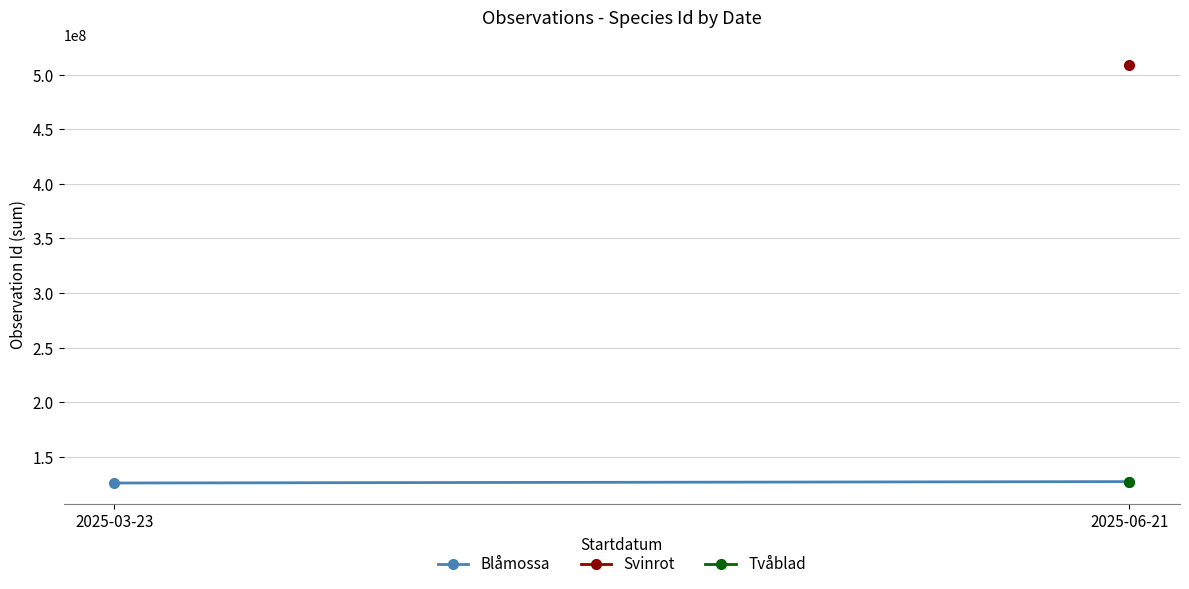

What is the ratio of the value at 2025-03-23 to the value at 2025-06-21?

1.0